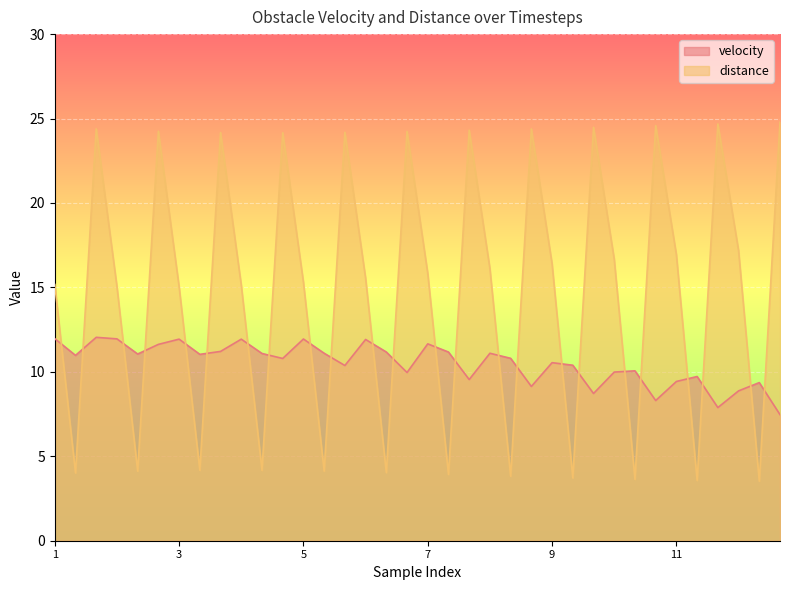

Which series changed the most between 1 and 8?

distance